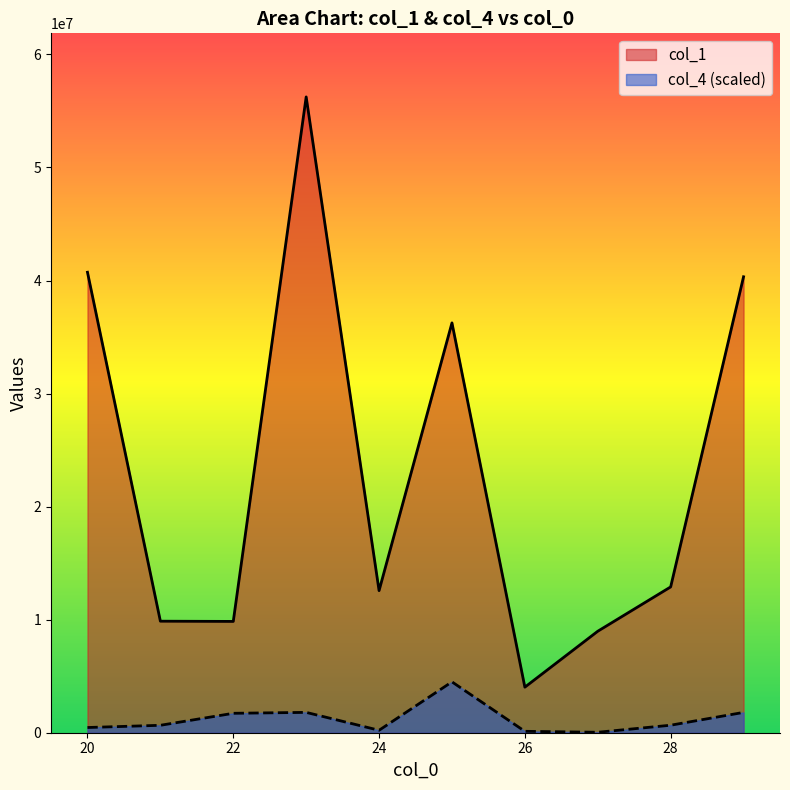

At which label does col_4 reach its peak?

25